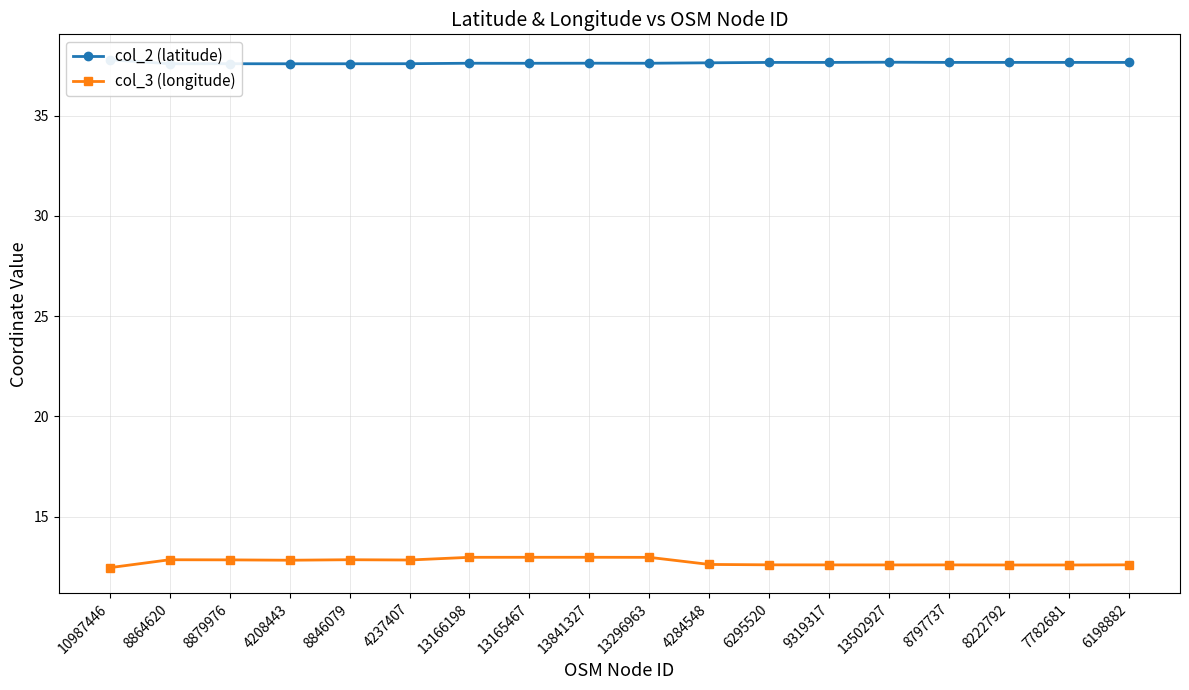

Reading left to right, extract all data points from this chart.

col_2 (latitude): 37.8	37.6	37.6	37.6	37.6	37.6	37.6	37.6	37.6	37.6	37.6	37.7	37.7	37.7	37.7	37.7	37.7	37.7
col_3 (longitude): 12.5	12.8	12.8	12.8	12.8	12.8	13.0	13.0	13.0	13.0	12.6	12.6	12.6	12.6	12.6	12.6	12.6	12.6